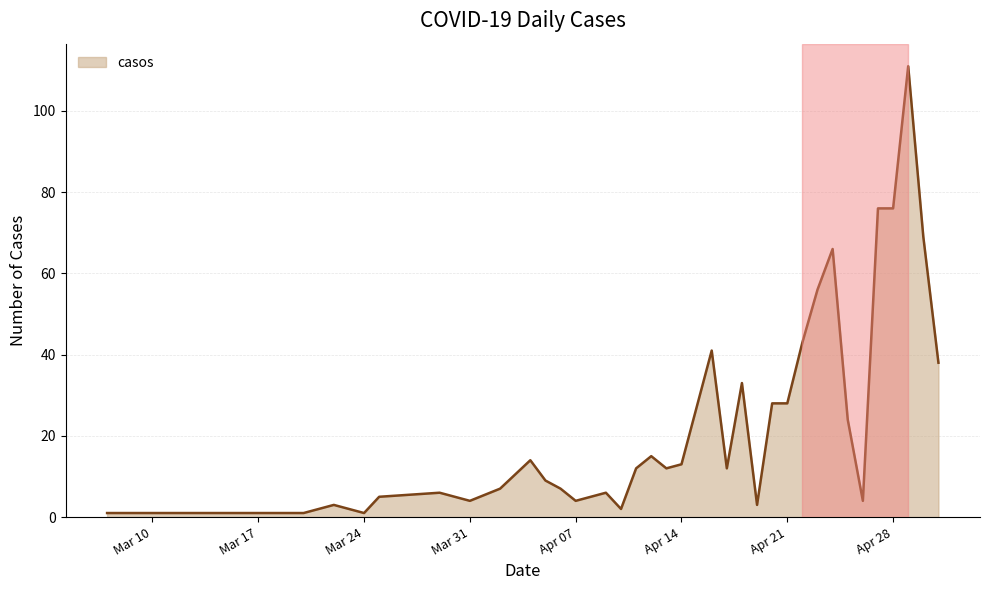

What is the difference between the maximum and minimum values?

110